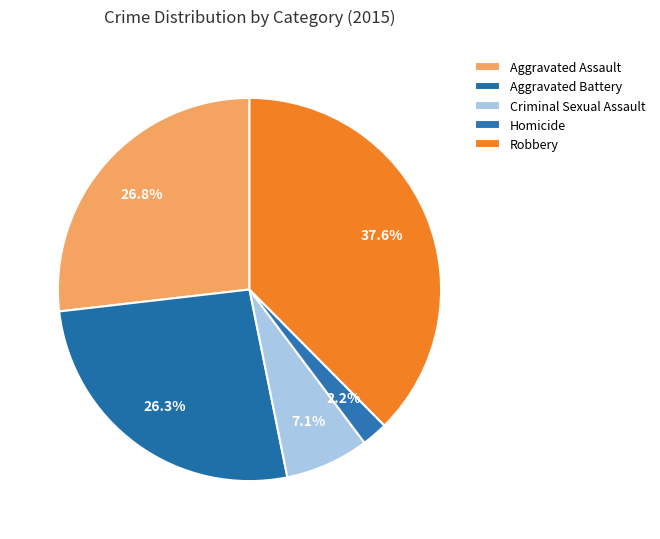

How many slices are in this pie chart?

5